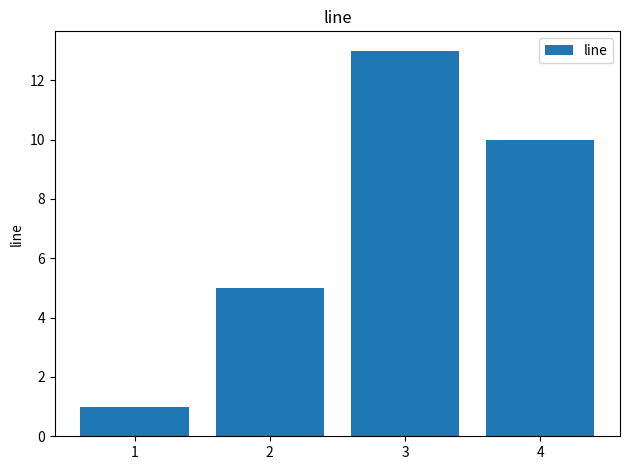

Where does the data first go above 10?

3